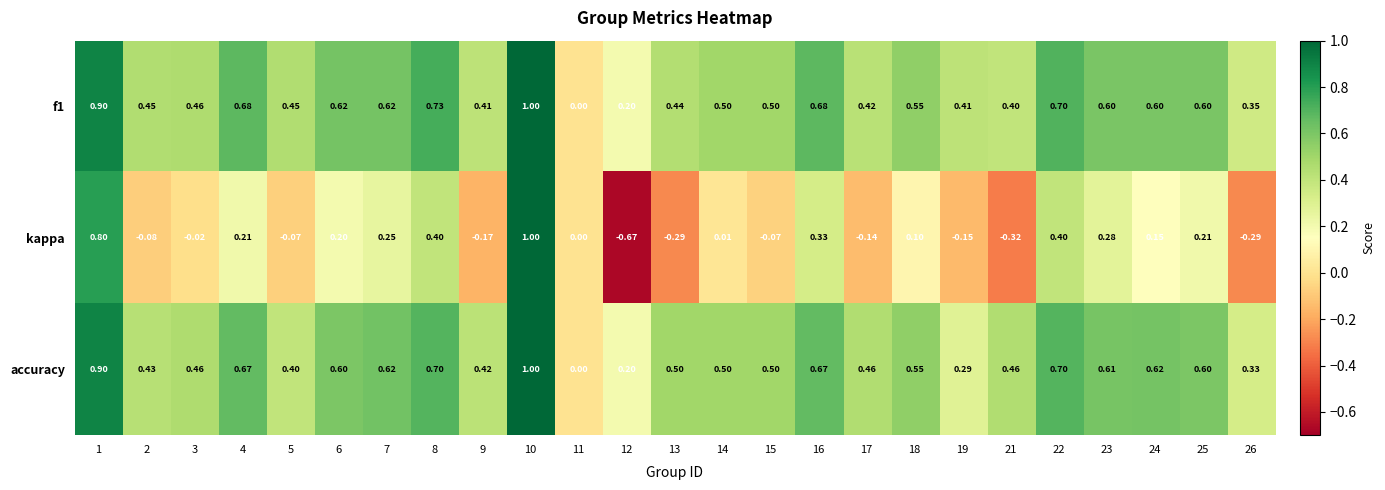

At which category is the sum across all series the highest?

10